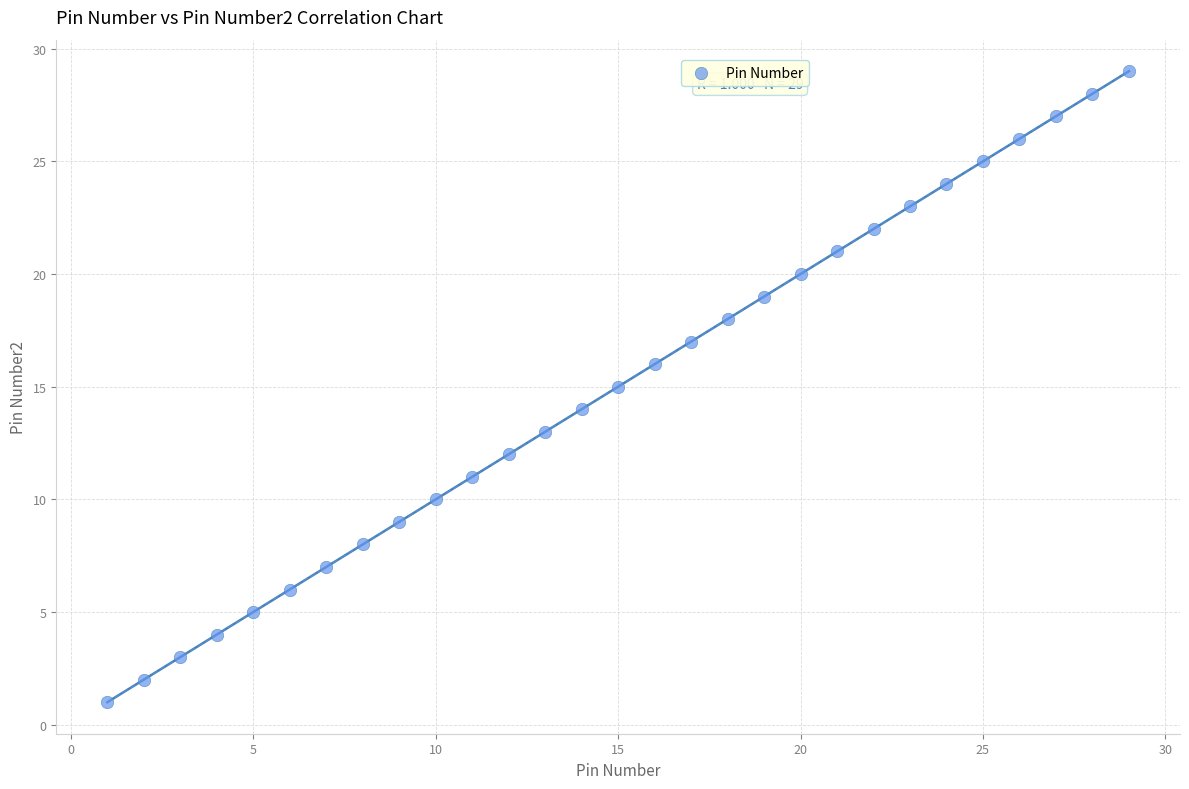

What is the range of Y values (max minus min)?

28